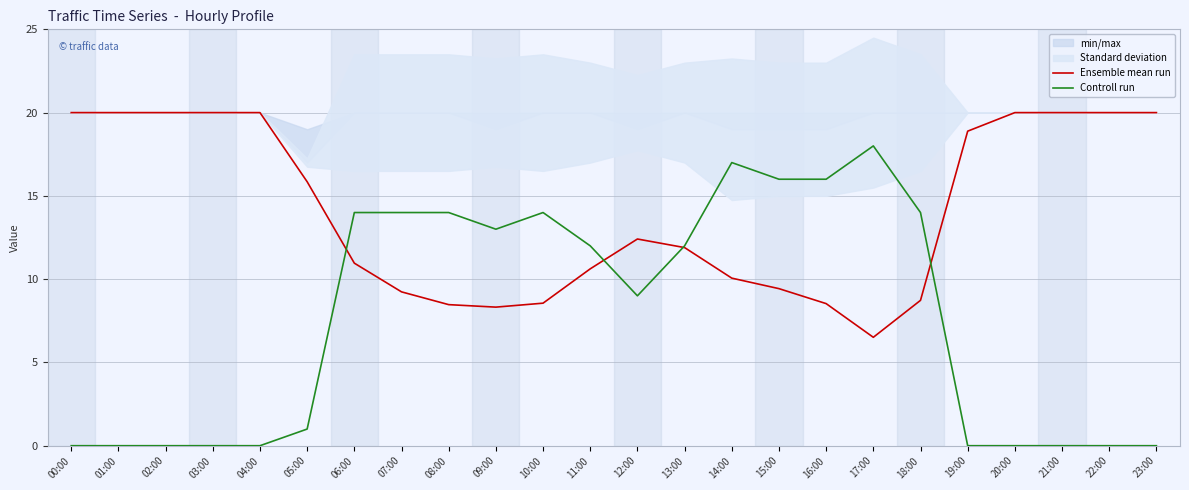

What is the maximum value for Controll run?

18.0